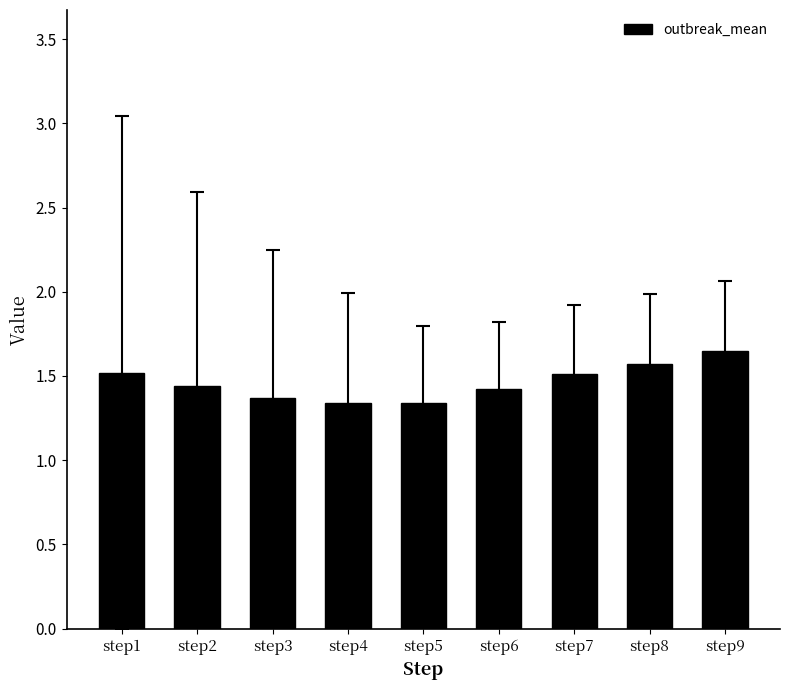

At which category does the chart reach its peak across all series?

step9